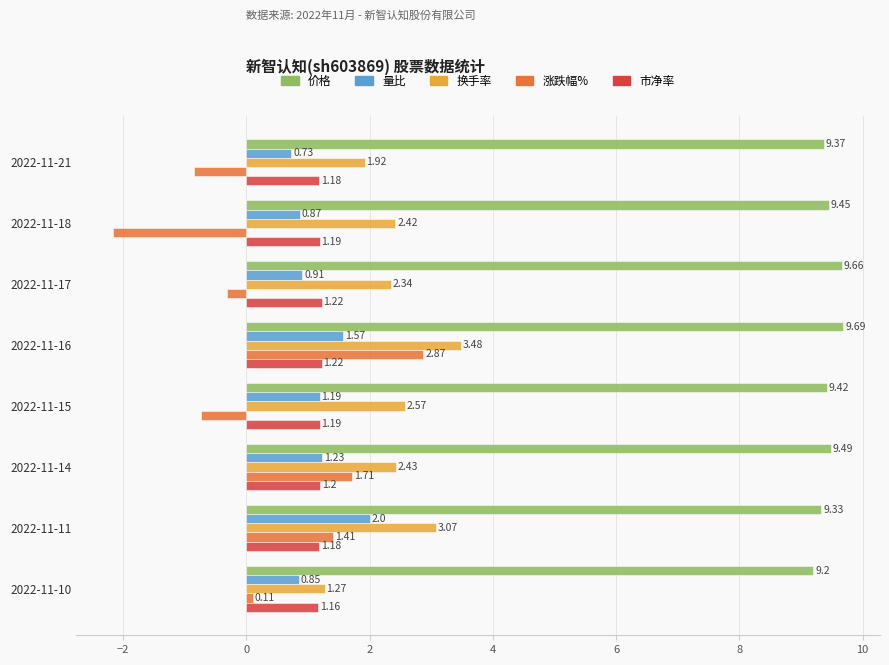

Rank the series by their maximum value, from lowest to highest.

市净率, 量比, 涨跌幅%, 换手率, 价格